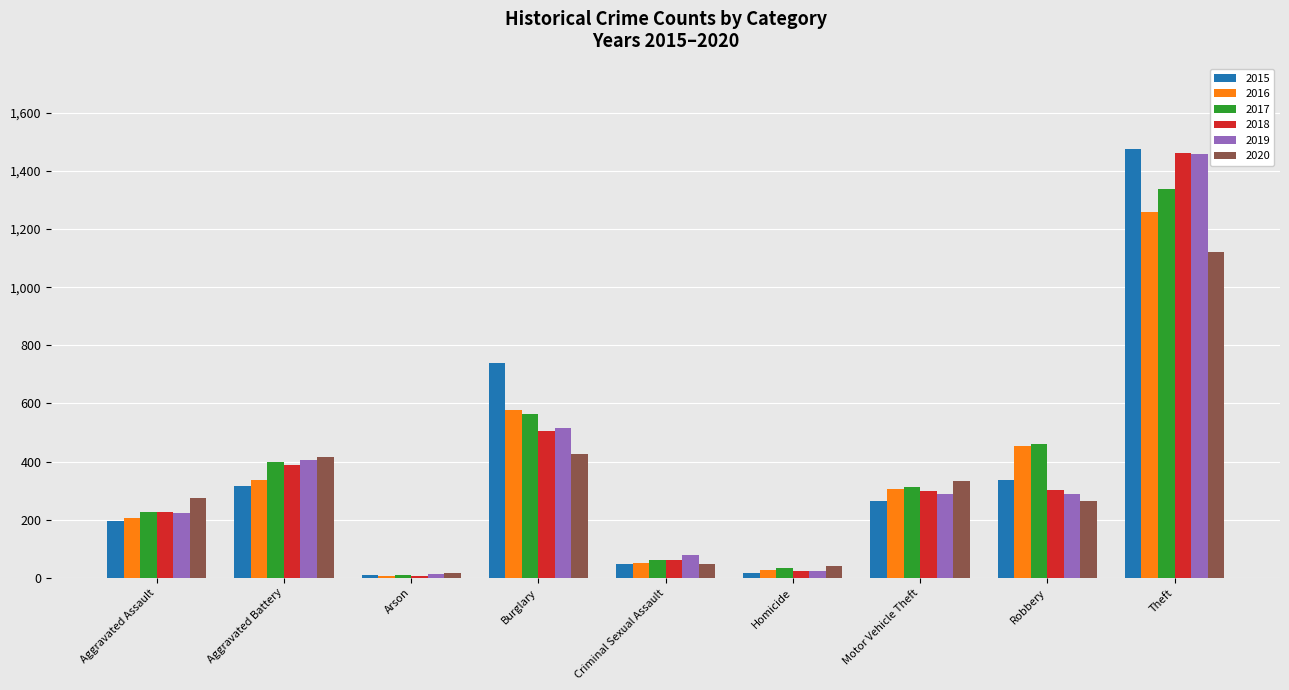

What are all the series names shown in the legend?

2015, 2016, 2017, 2018, 2019, 2020